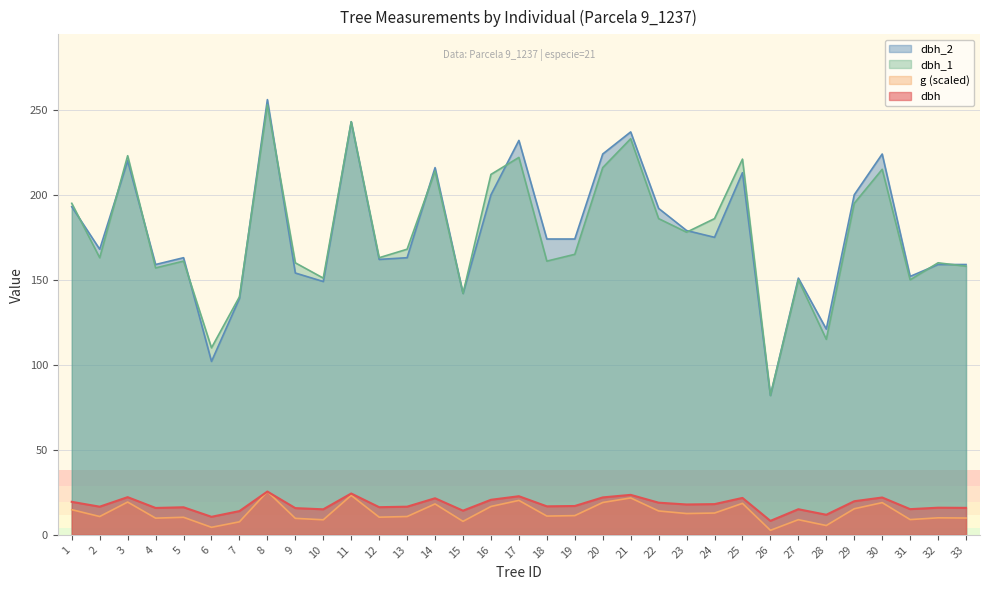

At which label is dbh closest to 16?

32